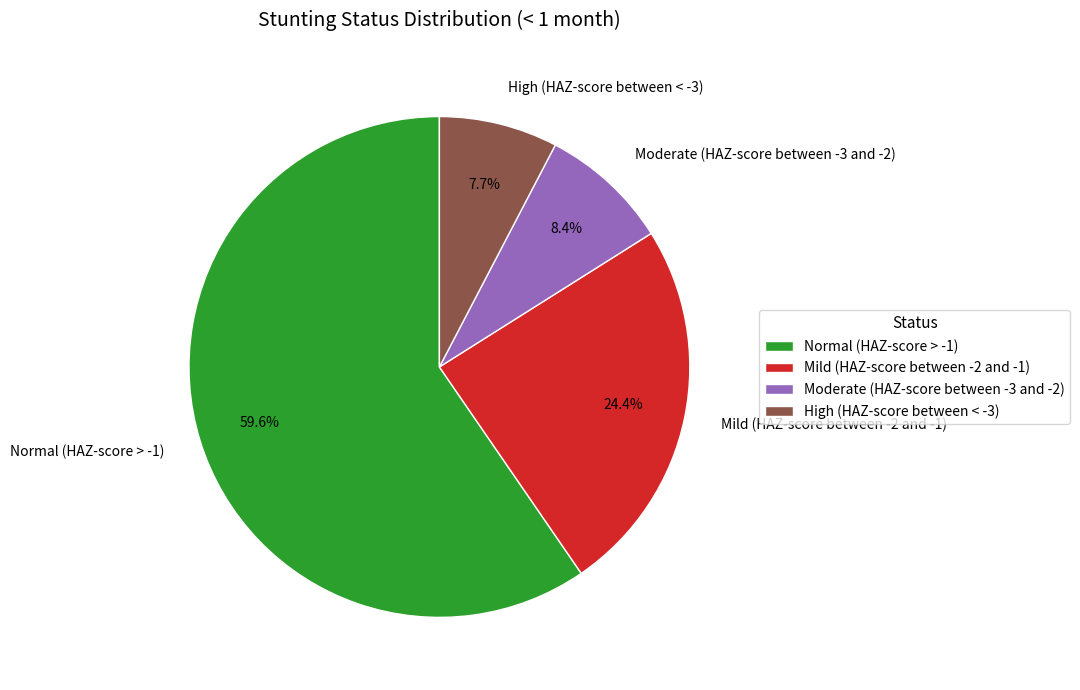

How many slices are in this pie chart?

4